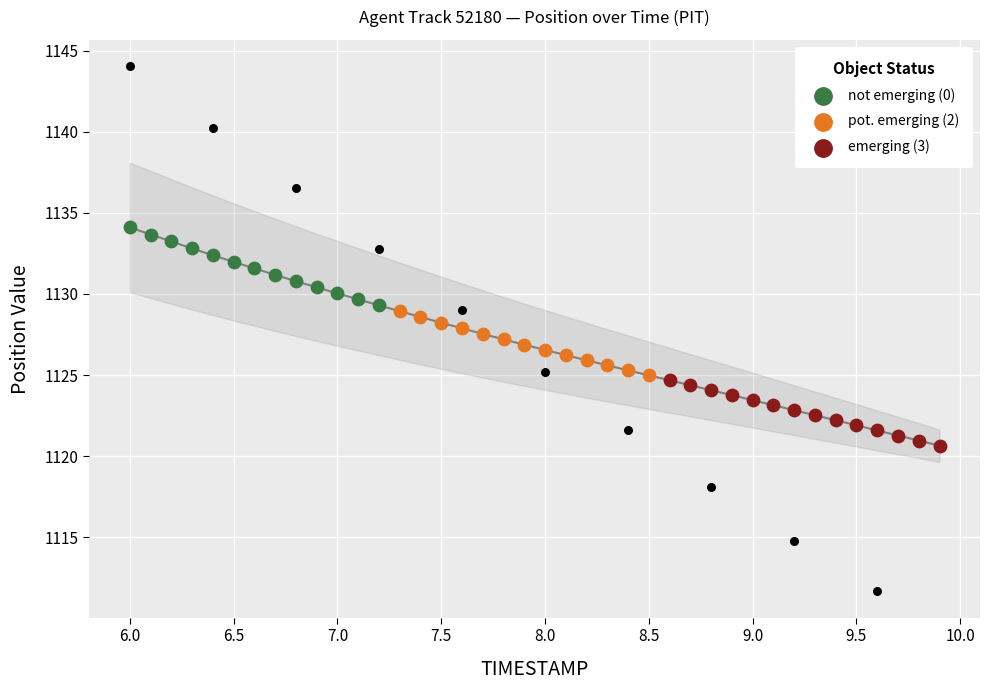

What is the change in value from 8.9 to 9.3?

-1.2